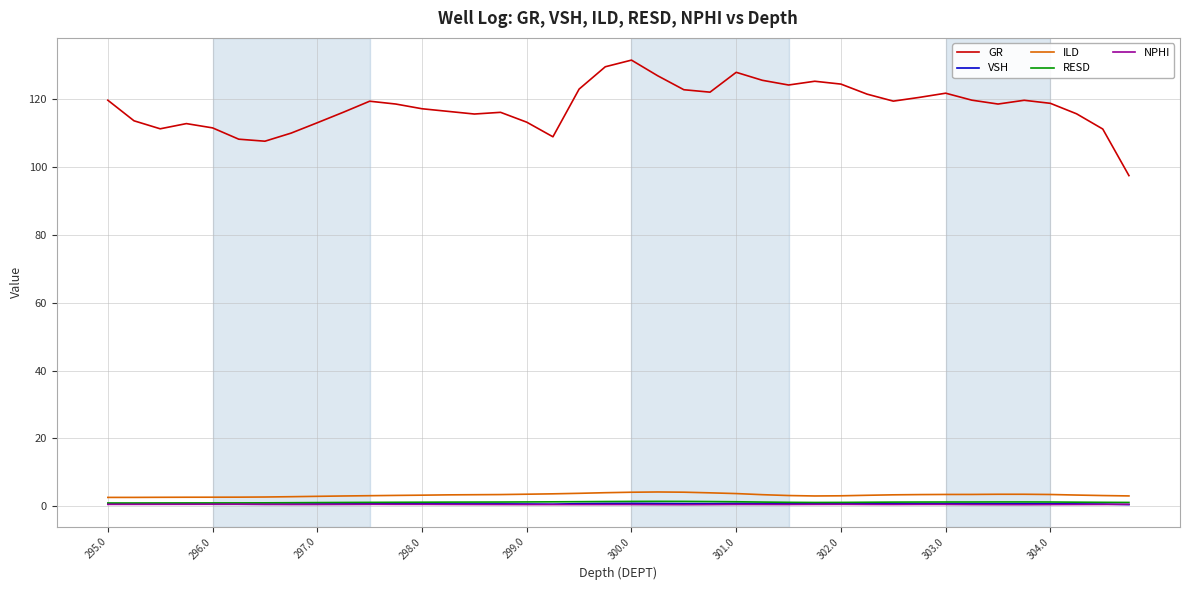

Which series has the widest spread of values?

GR